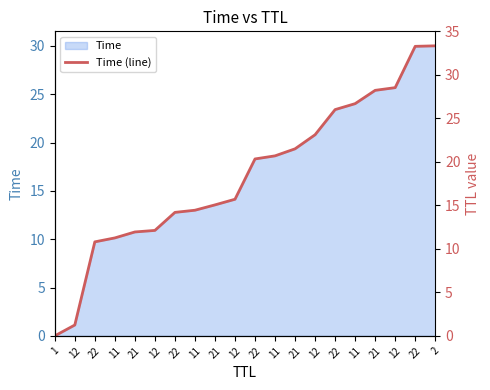

Rank the categories by value from lowest to highest.

1, 12, 22, 11, 21, 12, 22, 11, 21, 12, 22, 11, 21, 12, 22, 11, 21, 12, 22, 2